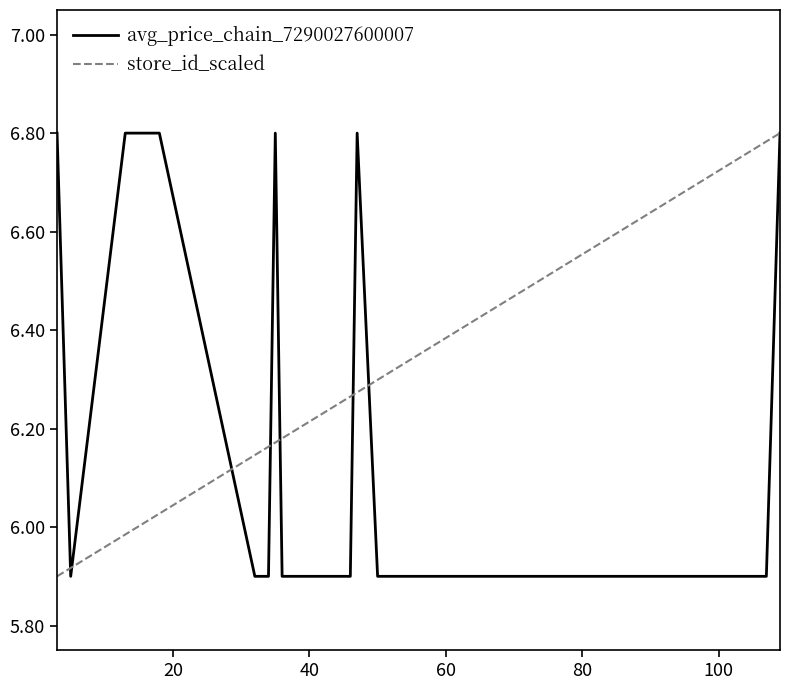

True or false: store_id_scaled and avg_price_chain_7290027600007 cross at least once.

True